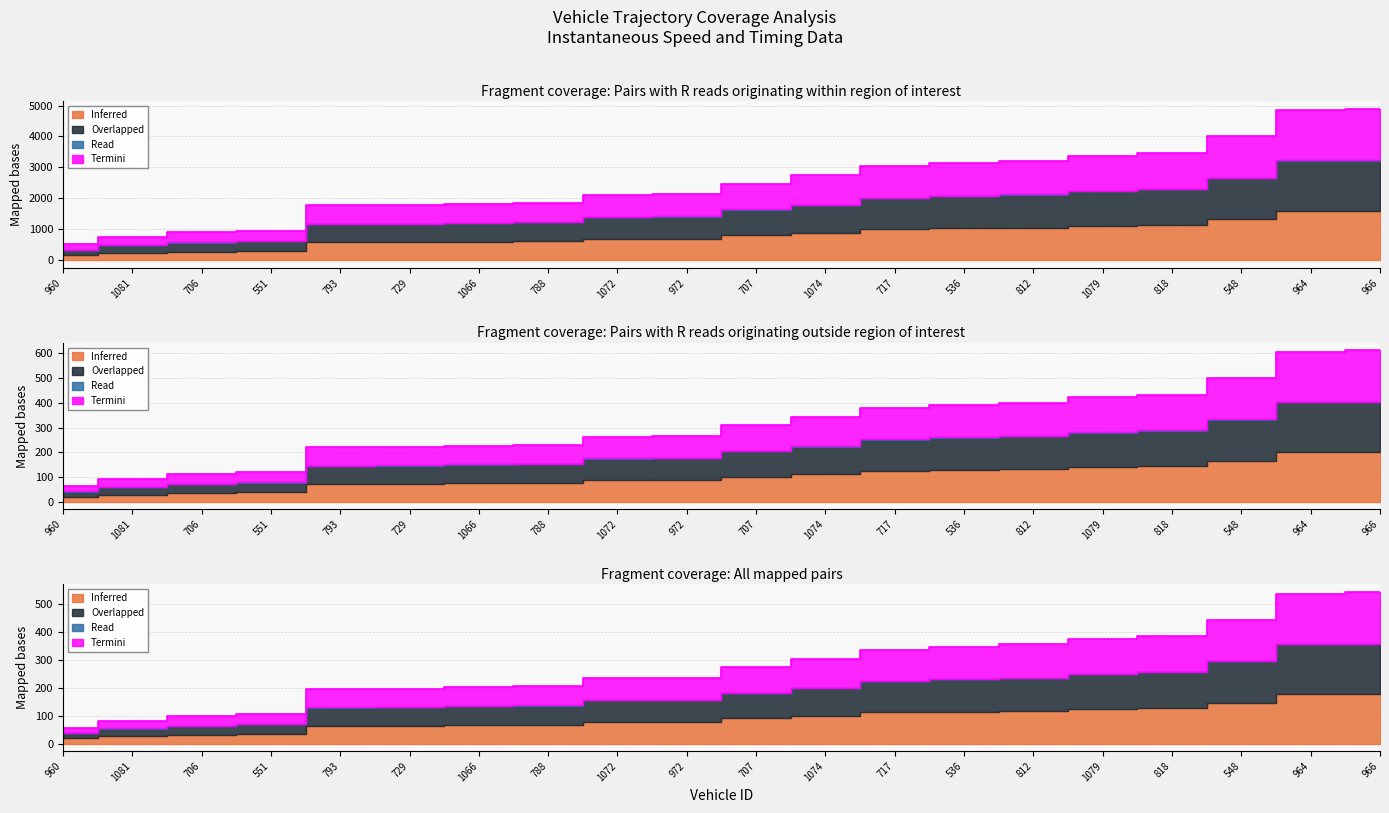

Which series has the largest total across all categories?

Inferred